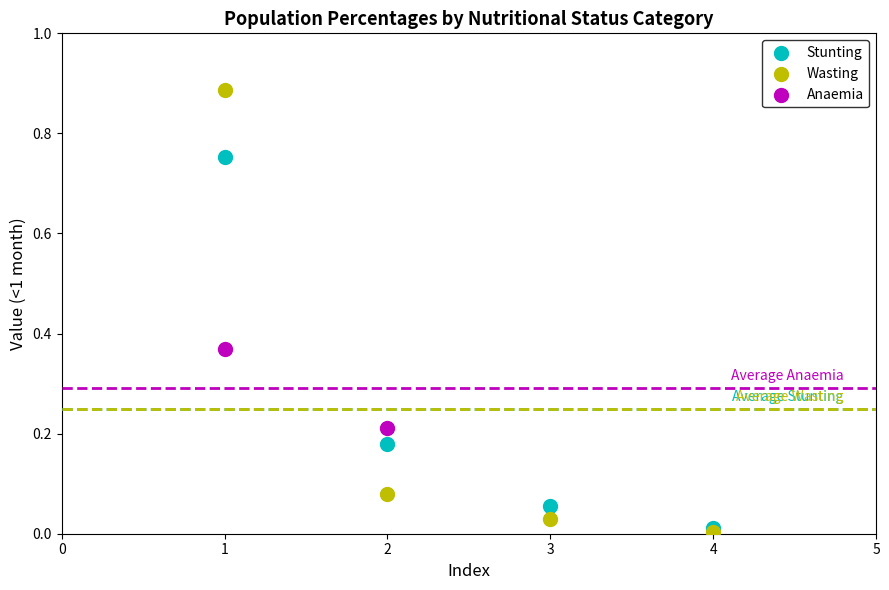

What are all the series names shown in the legend?

Stunting, Wasting, Anaemia